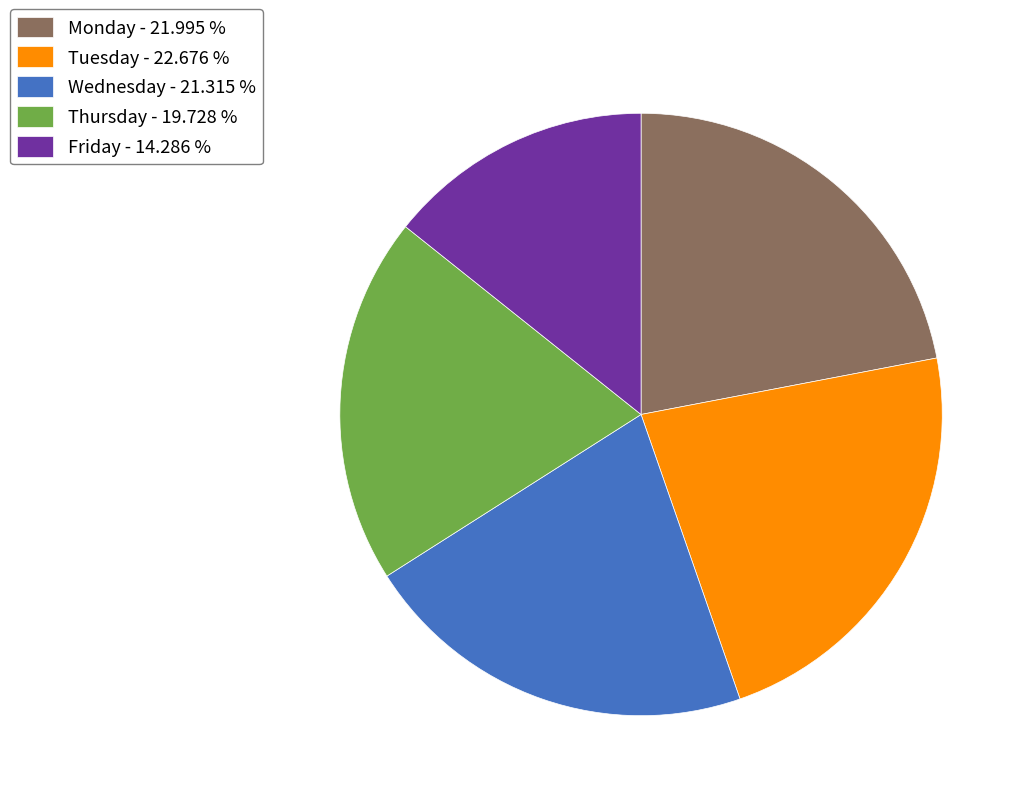

Which slice is the largest?

Tuesday